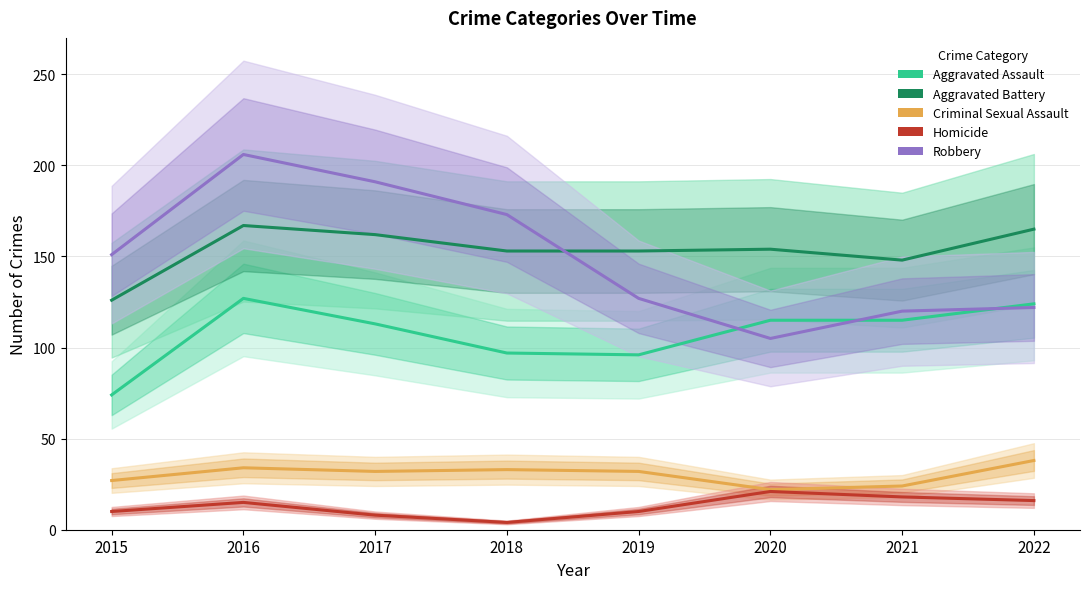

What is the smallest value displayed?

4